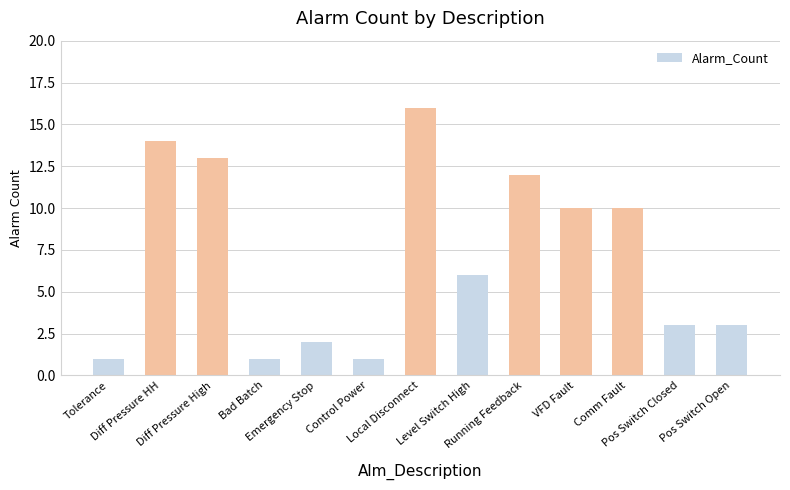

Count the number of data series in this chart.

1